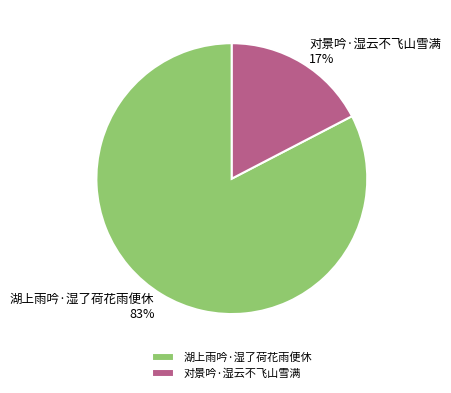

Rank the categories by value from highest to lowest.

湖上雨吟·湿了荷花雨便休, 对景吟·湿云不飞山雪满